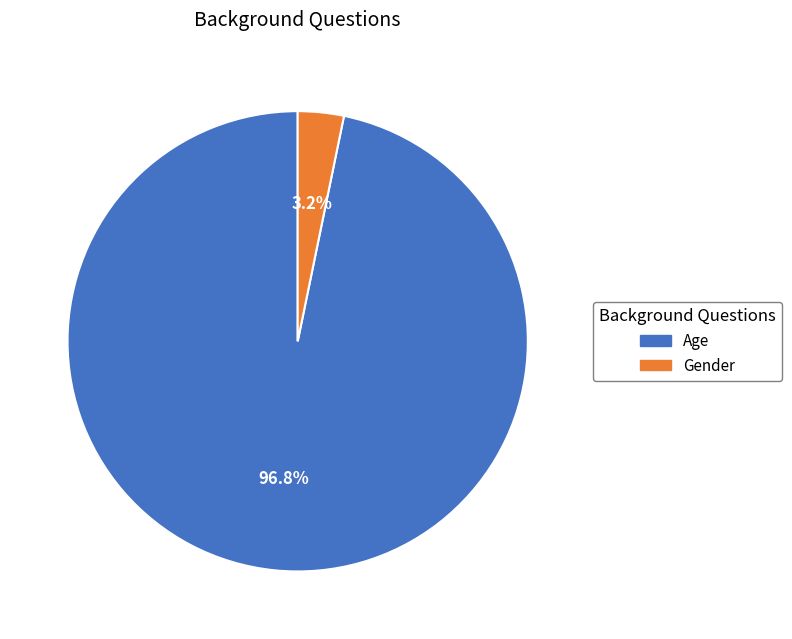

True or false: Age accounts for 97% of the total.

True